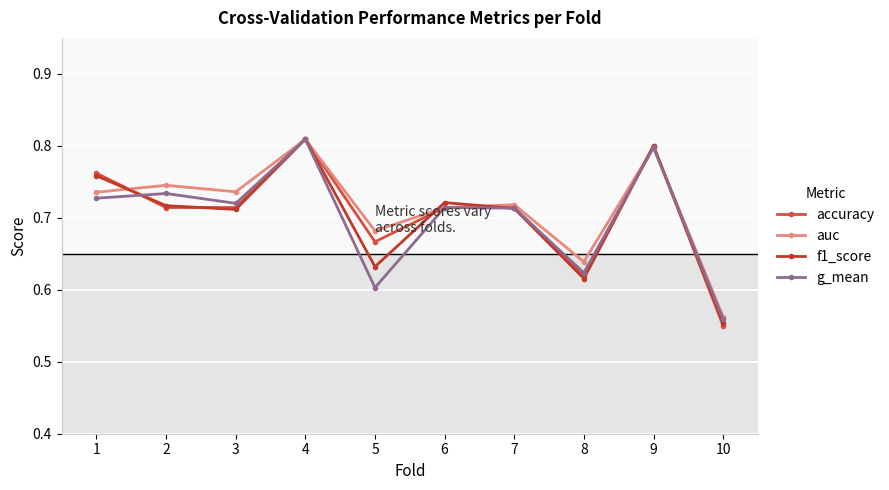

What is the average value of the auc series?

0.7